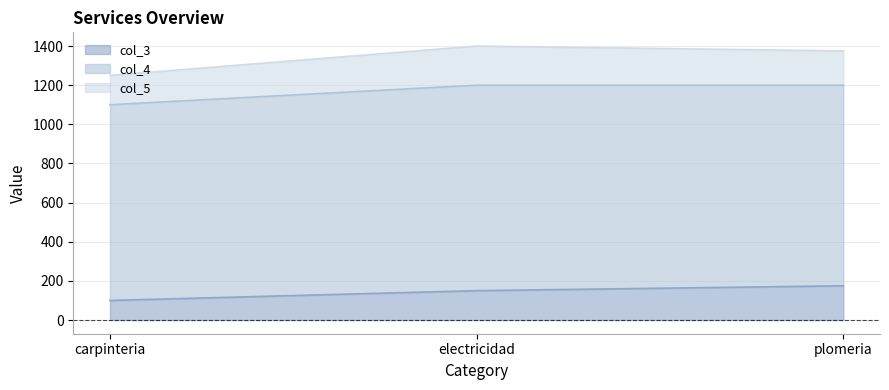

Reading left to right, transcribe all the data shown in this chart.

col_3: 100	150	175
col_4: 1000	1050	1025
col_5: 150	200	175